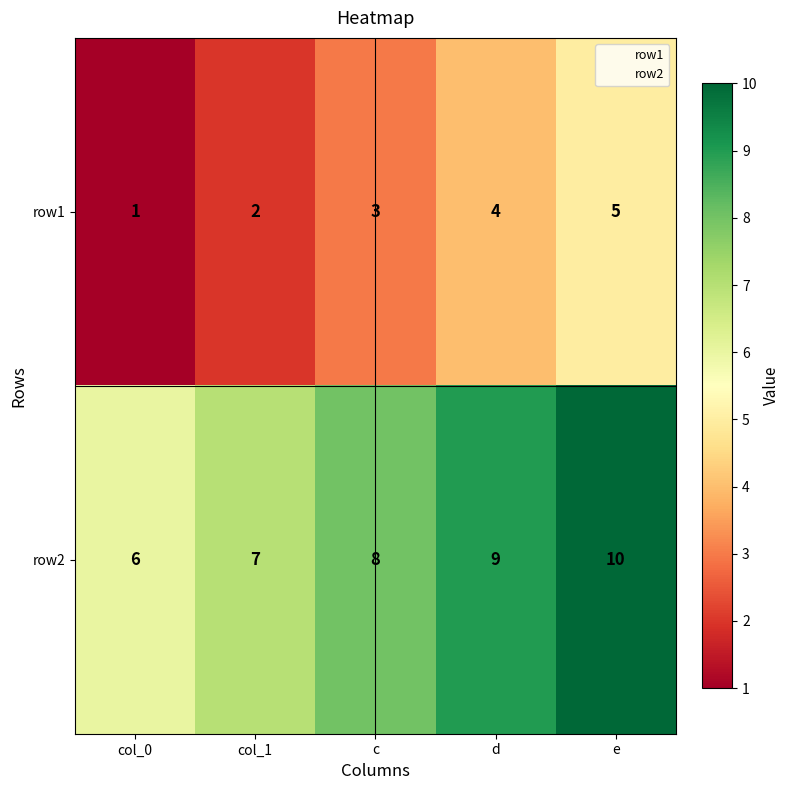

What is the sum of all row1 values?

15